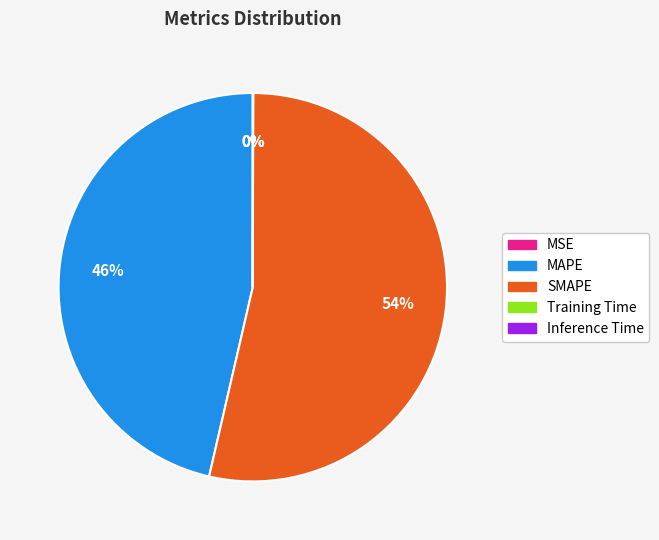

Which slice is the largest?

SMAPE